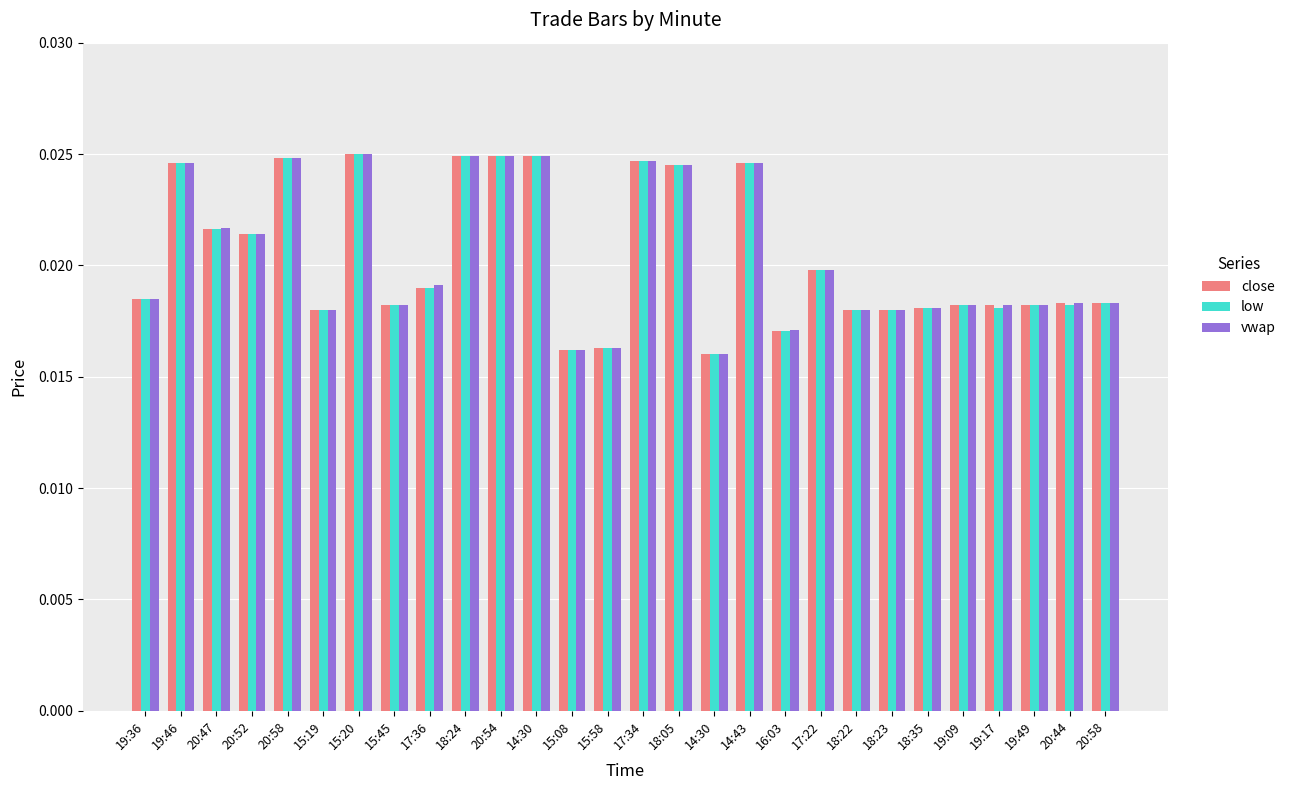

What is the total value across all series at 14:30?

0.1